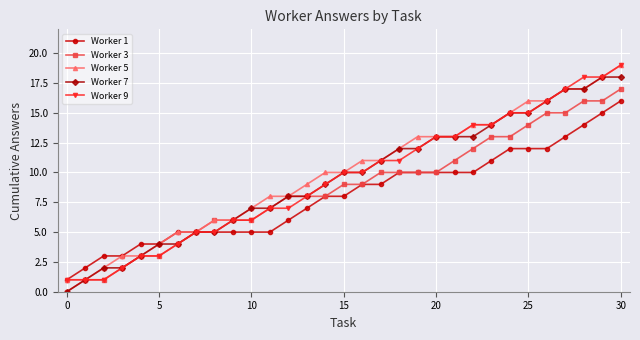

What is the difference between the maximum and minimum values in the Worker 3 series?

17